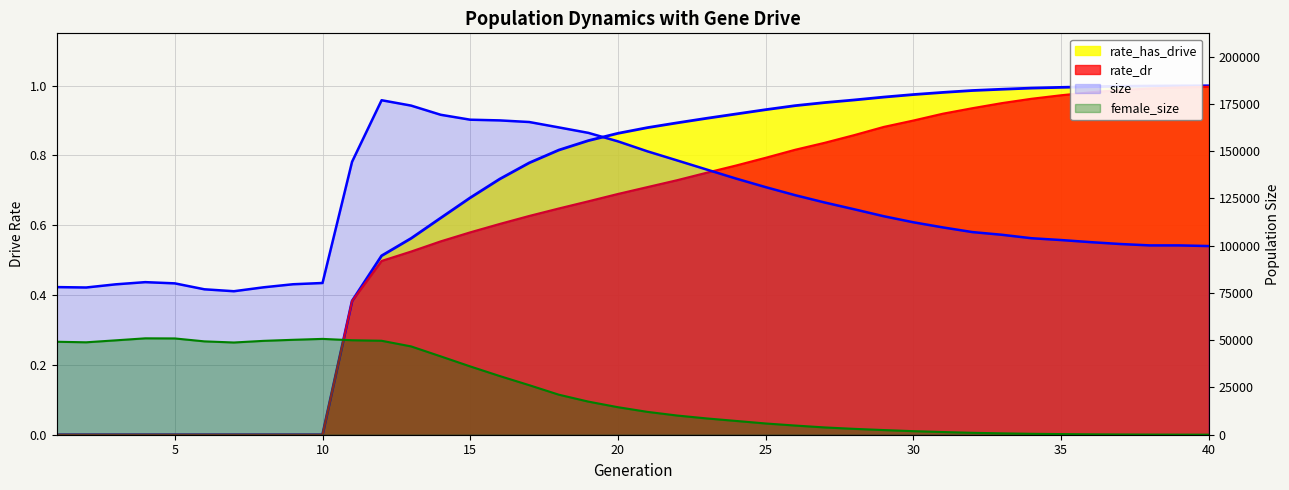

Which series has the widest spread of values?

size